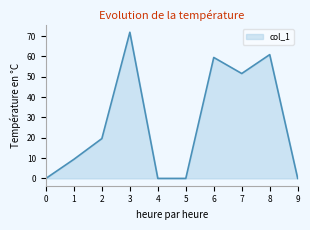

How many values exceed 19?

5